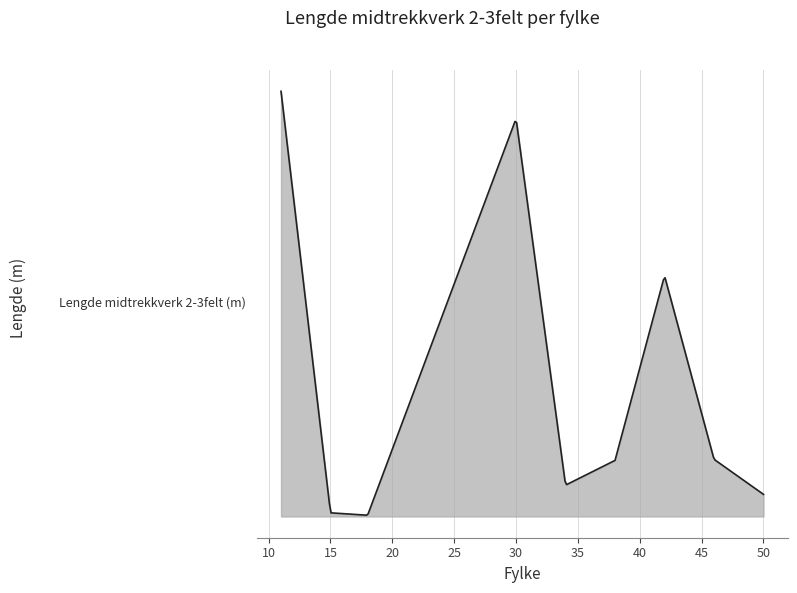

Is this an area chart (filled region under the line)?

Yes